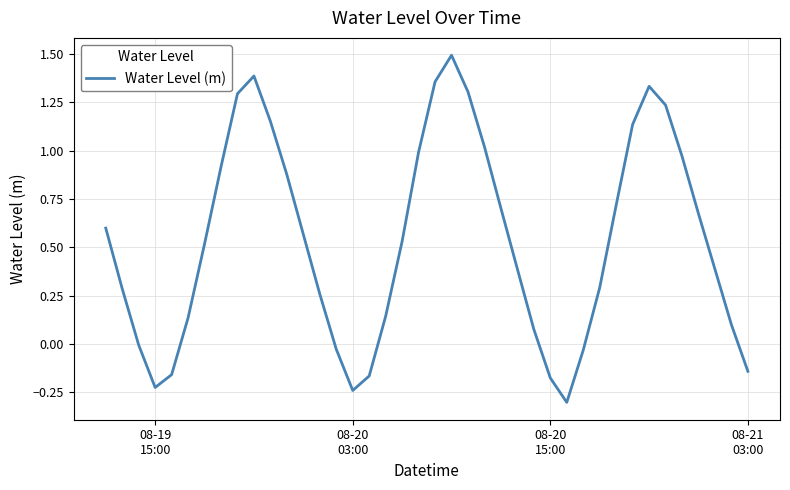

Does the chart display data point markers on the line(s)?

No